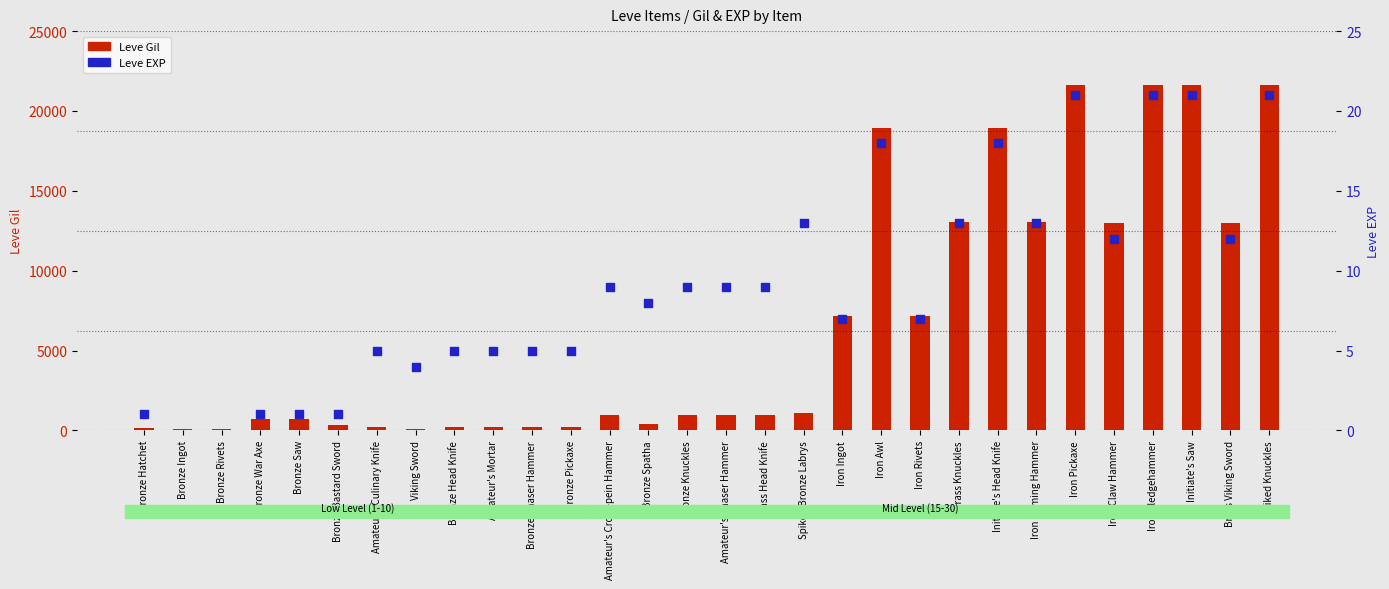

What is the total value across all series at Amateur's Culinary Knife?

225